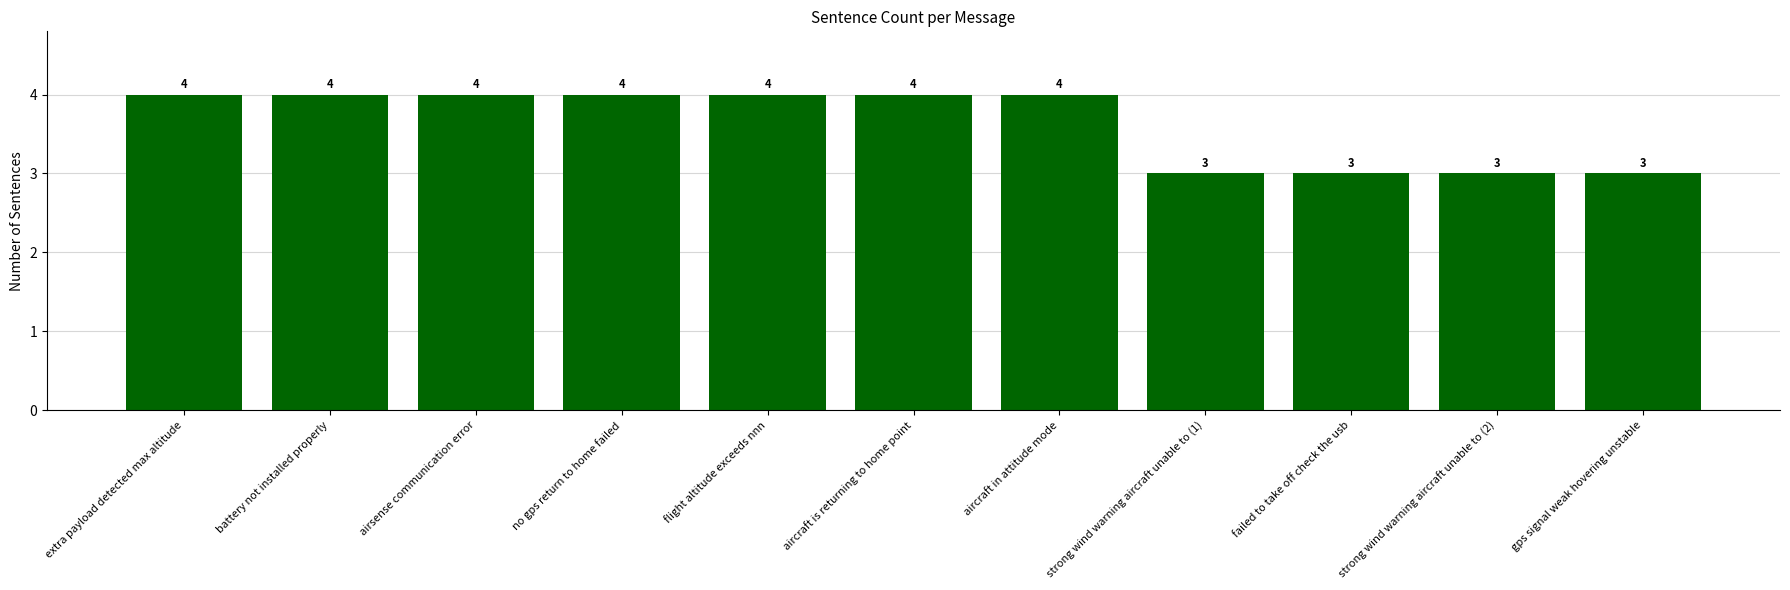

Does the chart contain any negative values?

No